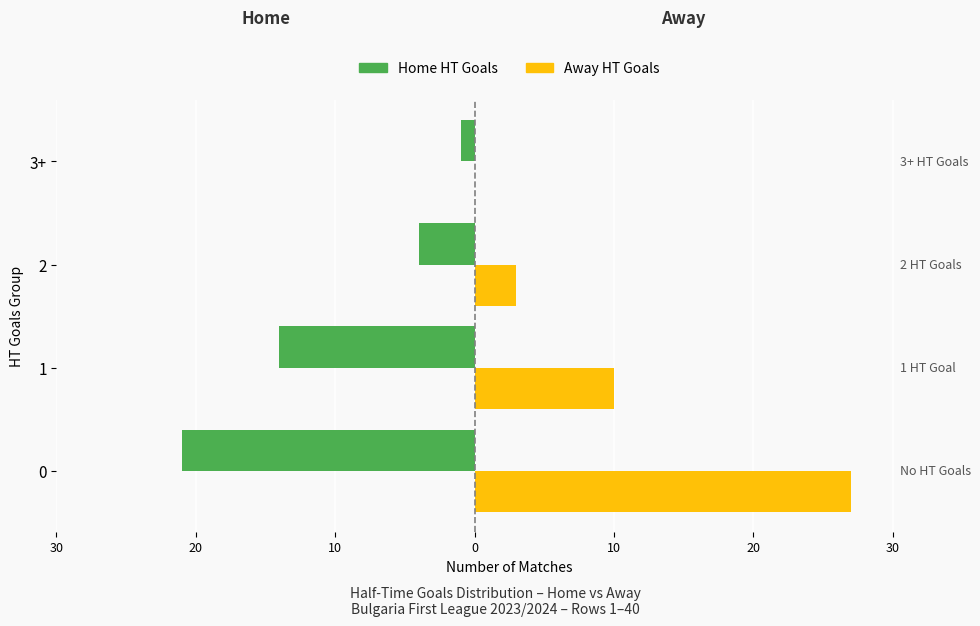

What are all the series names shown in the legend?

Home HT Goals, Away HT Goals